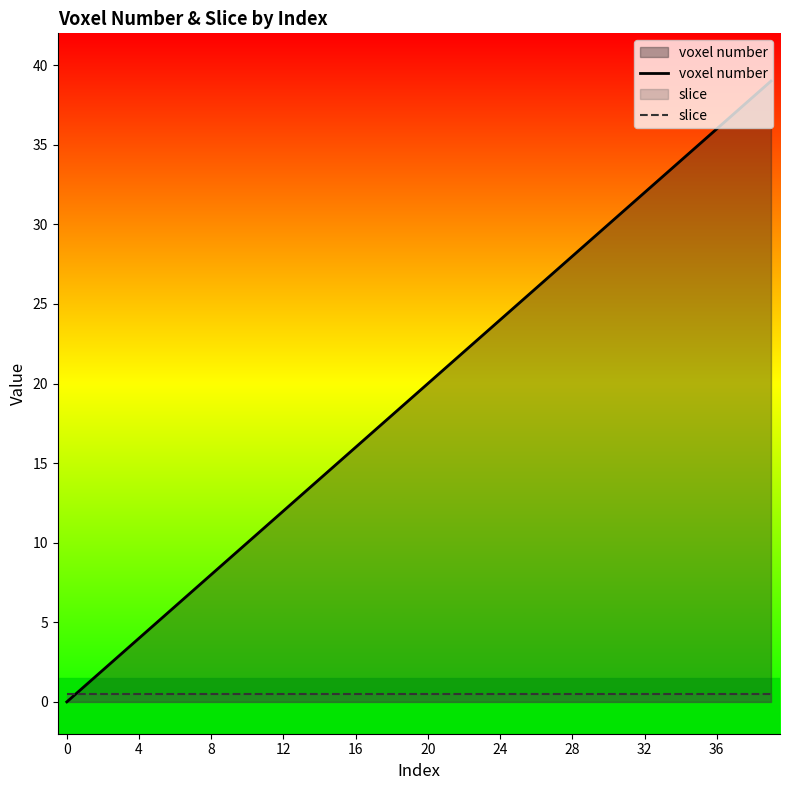

List the series in order of their overall mean, lowest first.

slice, voxel number